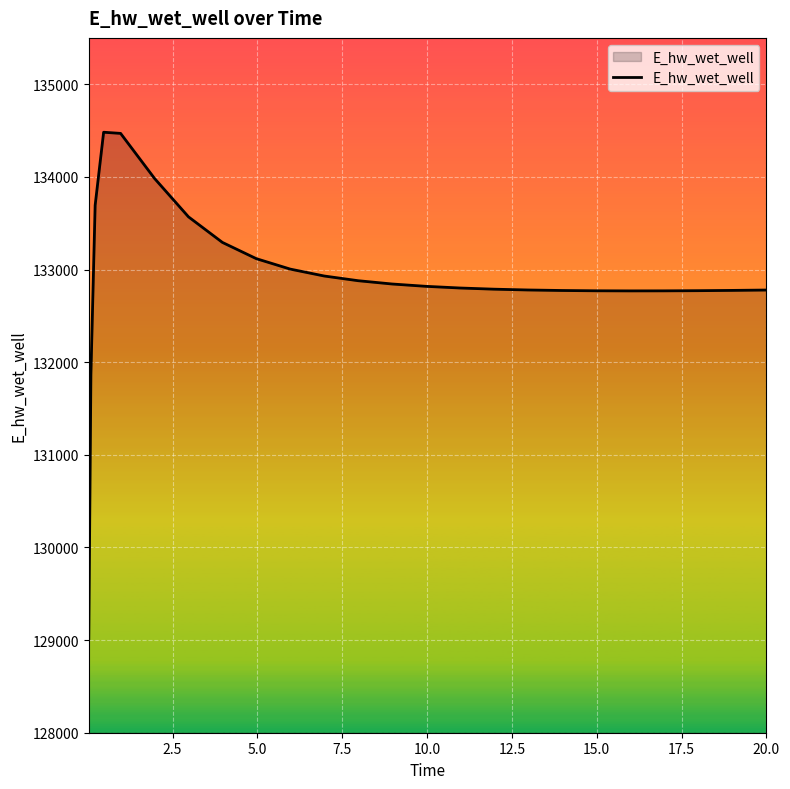

What is the greatest value displayed?

134481.6